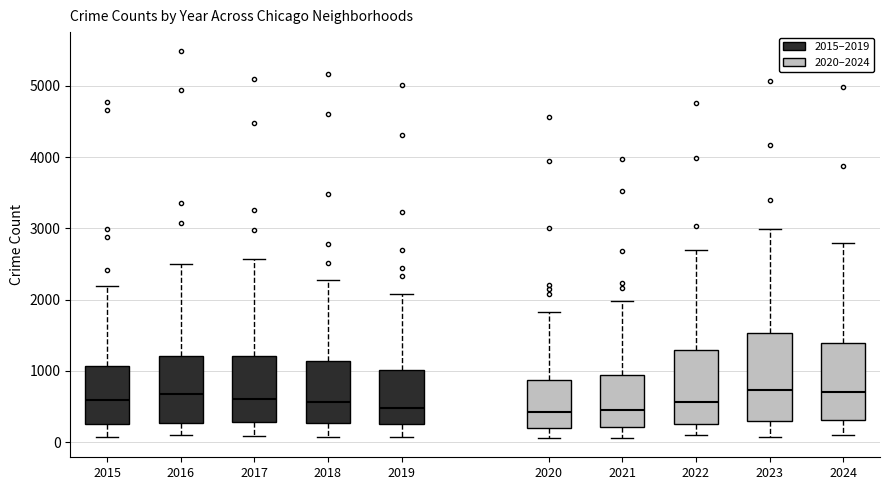

Reading left to right, transcribe this box plot: for each box, give where its median line is, the range the box spans, and where its two whiskers end, as read against the y-axis. The values are not printed on the chart, so give them approximately, as read against the axis.

2015: median 600, box 300 to 1100, whiskers 100 to 2200
2016: median 700, box 300 to 1200, whiskers 100 to 2500
2017: median 600, box 300 to 1200, whiskers 100 to 2600
2018: median 600, box 300 to 1100, whiskers 100 to 2300
2019: median 500, box 300 to 1000, whiskers 100 to 2100
2020: median 400, box 200 to 900, whiskers 100 to 1800
2021: median 500, box 200 to 900, whiskers 100 to 2000
2022: median 600, box 300 to 1300, whiskers 100 to 2700
2023: median 700, box 300 to 1500, whiskers 100 to 3000
2024: median 700, box 300 to 1400, whiskers 100 to 2800